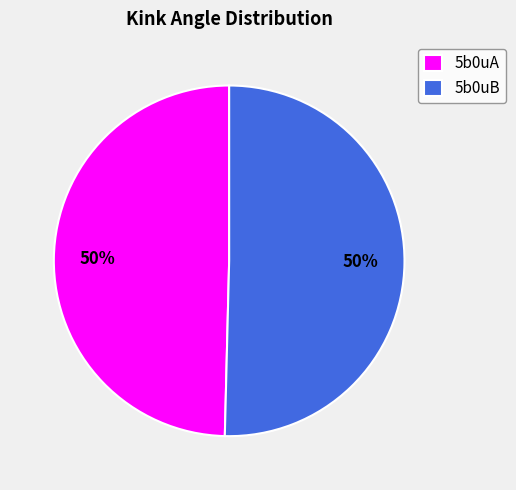

Do 5b0uA and 5b0uB together represent more than half of the pie?

Yes